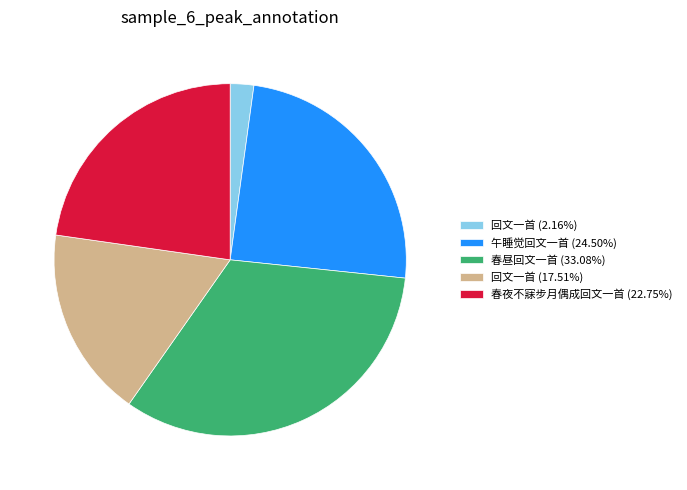

Approximately how many times larger is the value at 回文一首 (17.51%) compared to 春夜不寐步月偶成回文一首 (22.75%)?

0.8